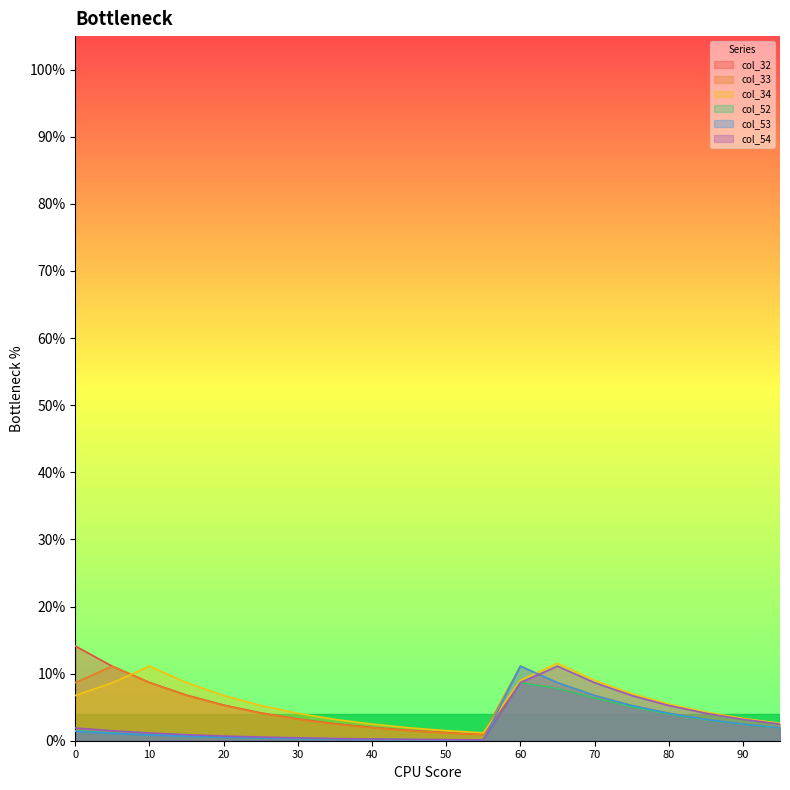

In col_54, how many points are higher than both neighbors (excluding endpoints)?

1